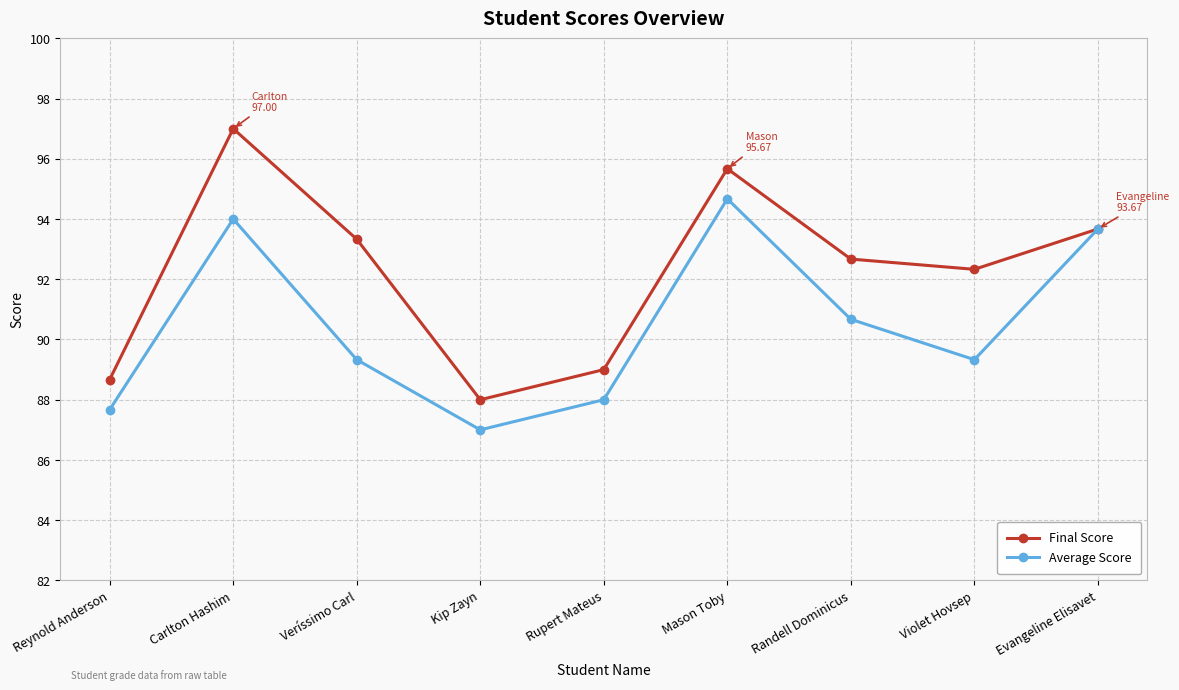

How many interior local valleys does the Final Score series have?

2